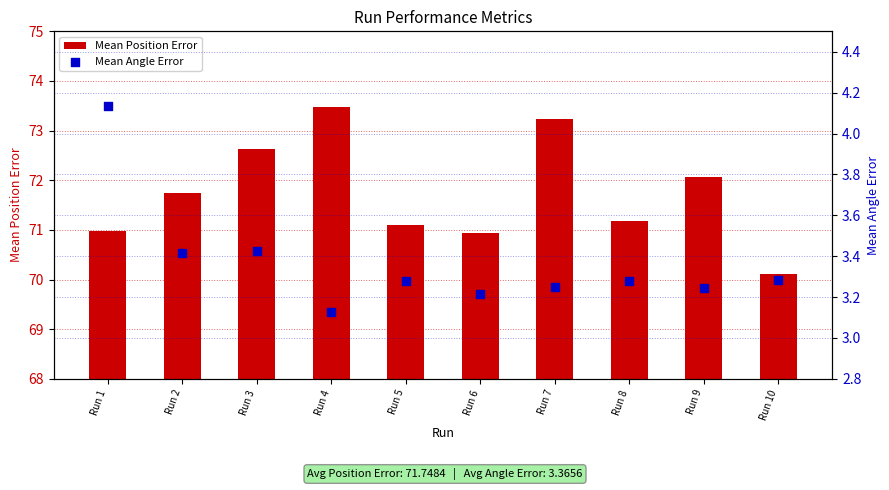

At how many categories does at least one series exceed 40?

10